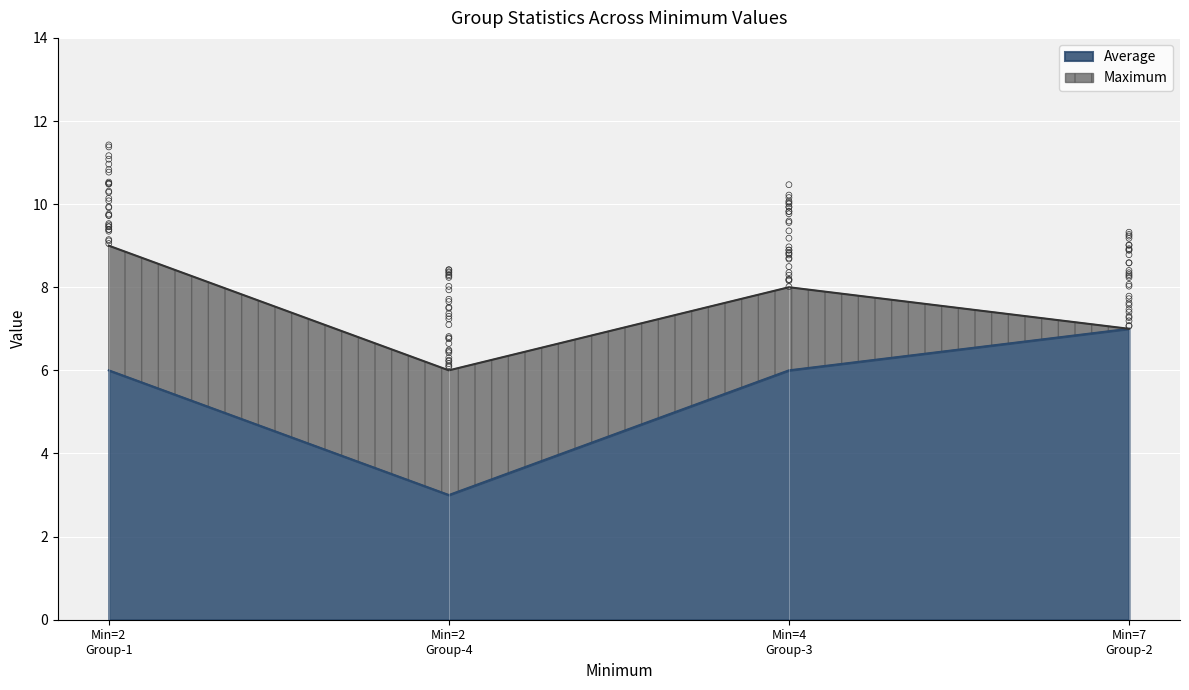

Is the value of Maximum at Group-4 greater than the value of Average at Group-4?

Yes